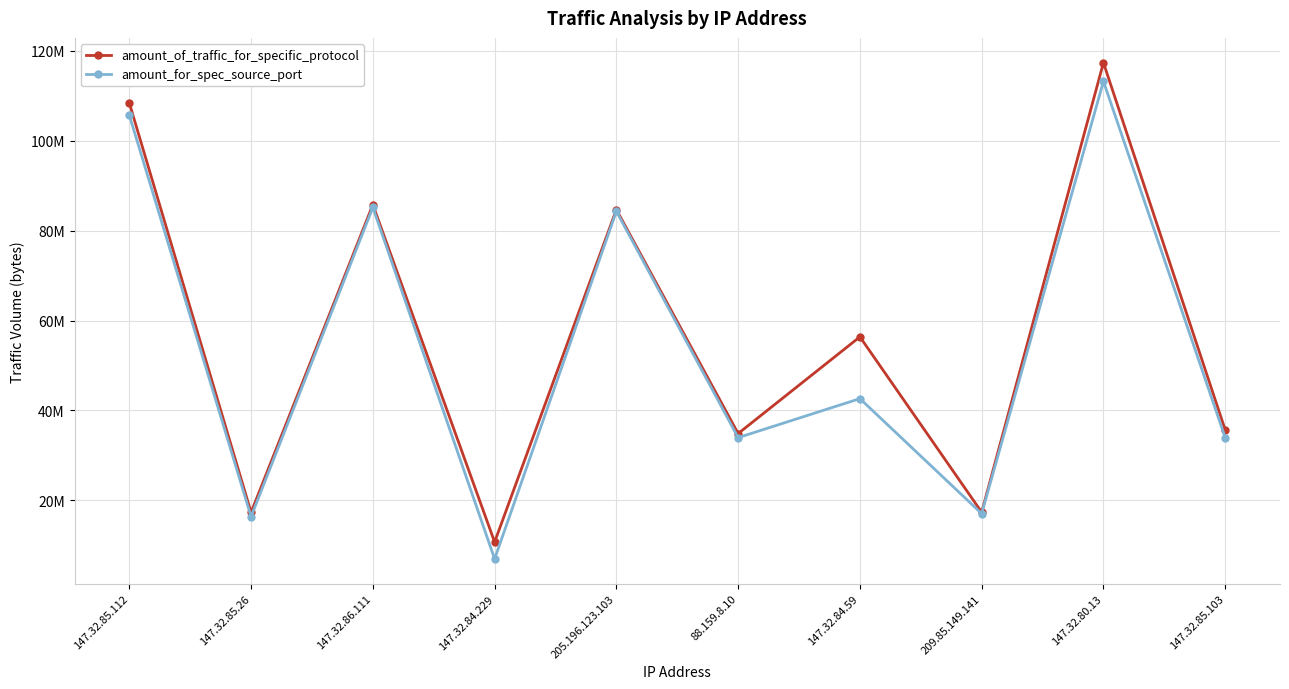

What are all the series names shown in the legend?

amount_of_traffic_for_specific_protocol, amount_for_spec_source_port